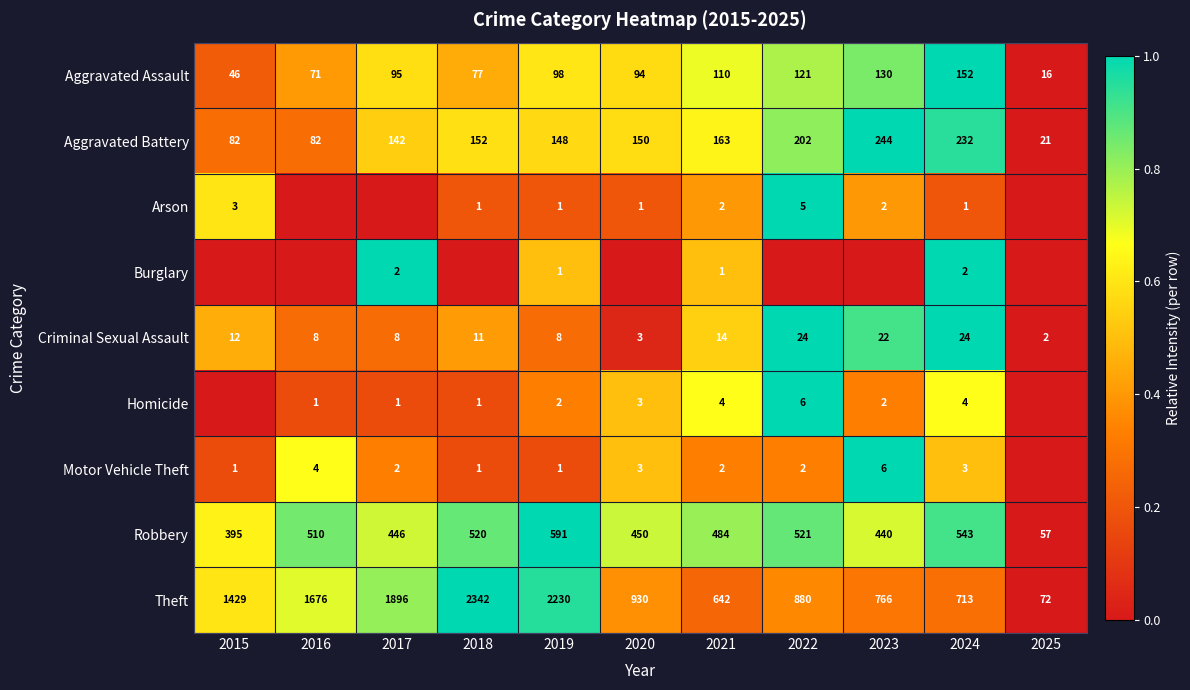

The Arson series shows 0 at 2024. True or false?

False